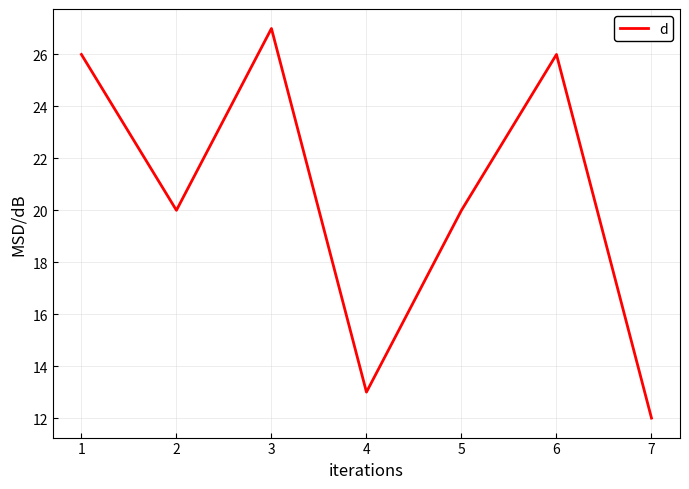

The chart shows a value of 20 at 5. True or false?

True